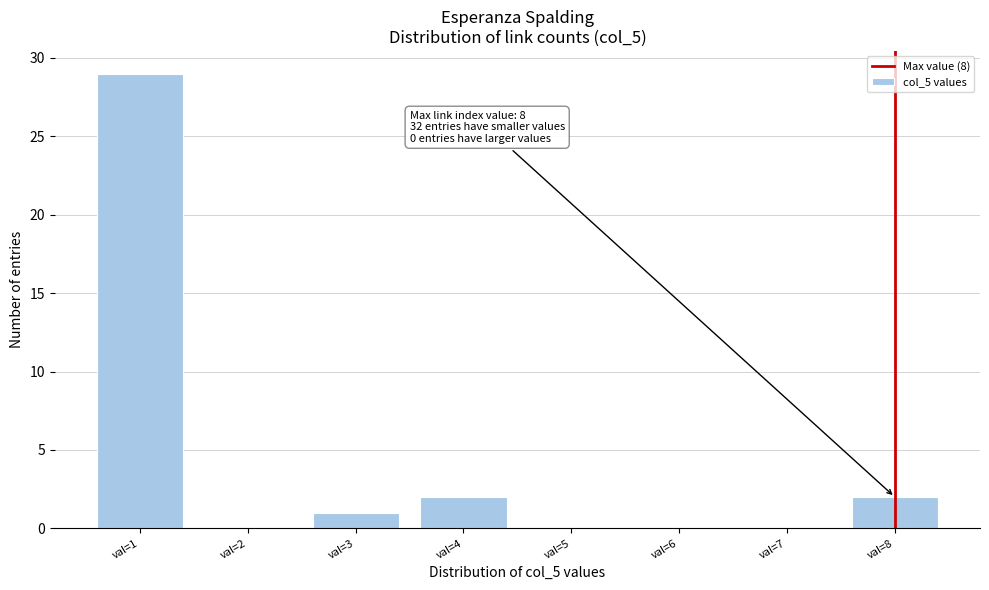

Over which range of the x-axis is the bar tallest?

0.5 to 1.5